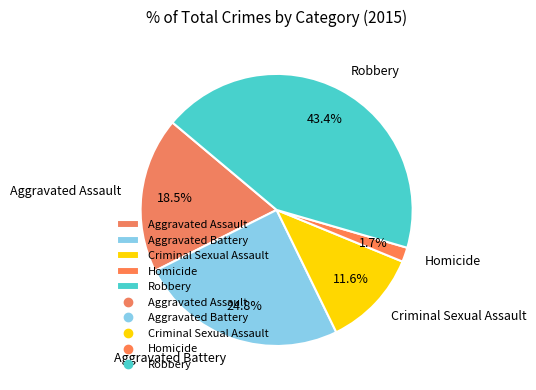

Does Aggravated Assault account for over 50% of the chart?

No